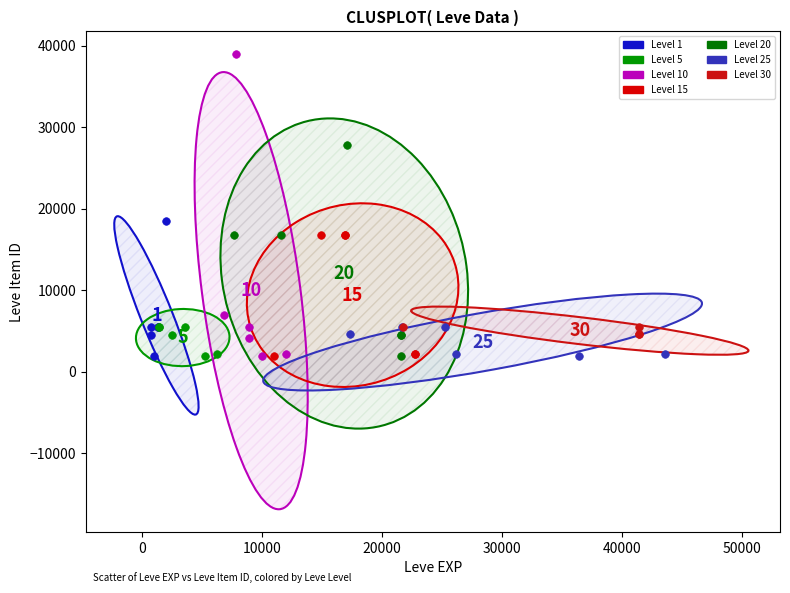

Which series has the widest spread of Y values?

Level 10